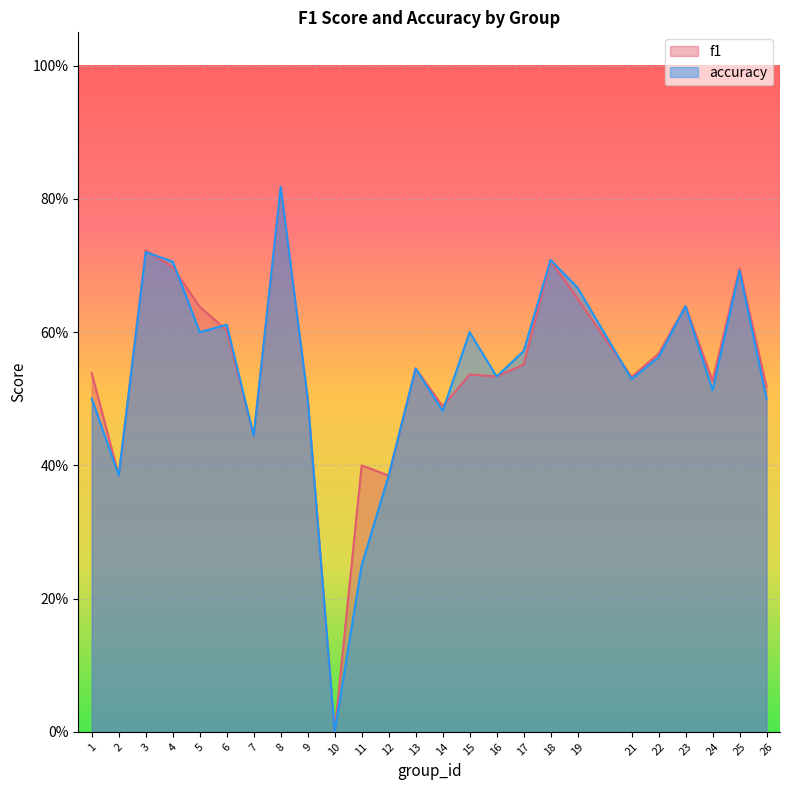

After their last crossing, which series has the higher values: accuracy or f1?

f1